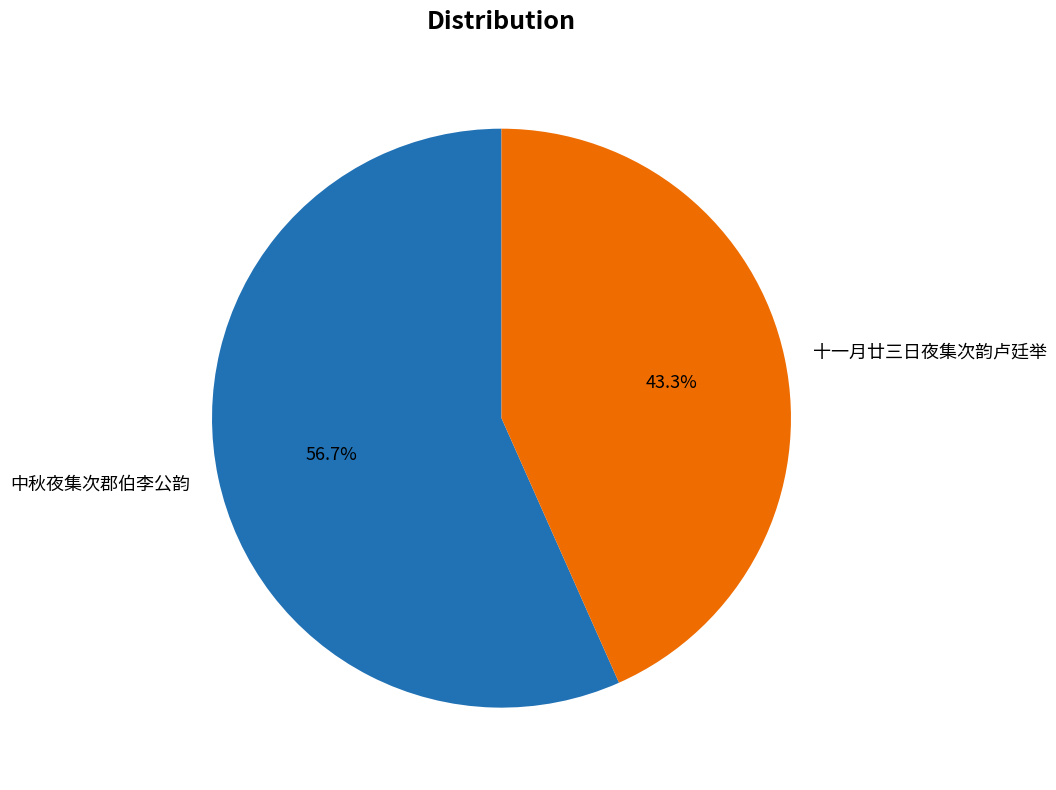

Which slice is the smallest?

十一月廿三日夜集次韵卢廷举